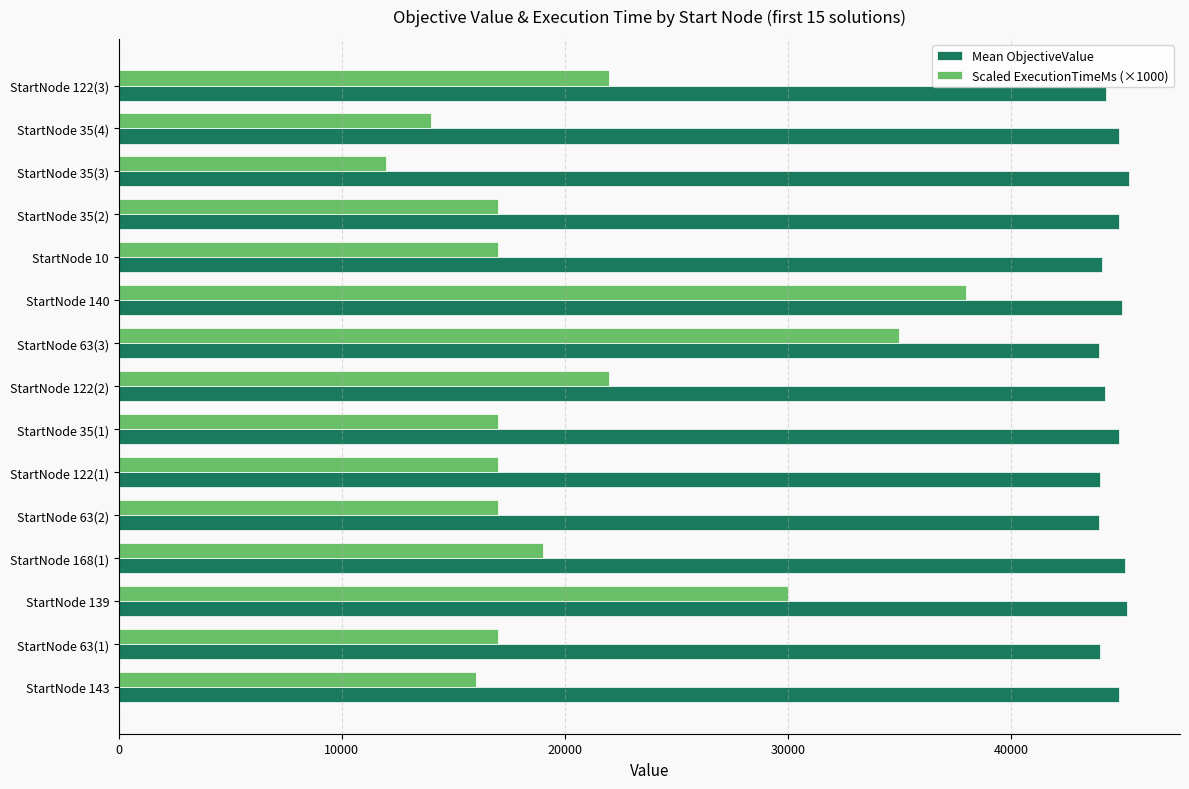

The value of Scaled ExecutionTimeMs (×1000) at StartNode 122(2) is 12893. True or false?

False